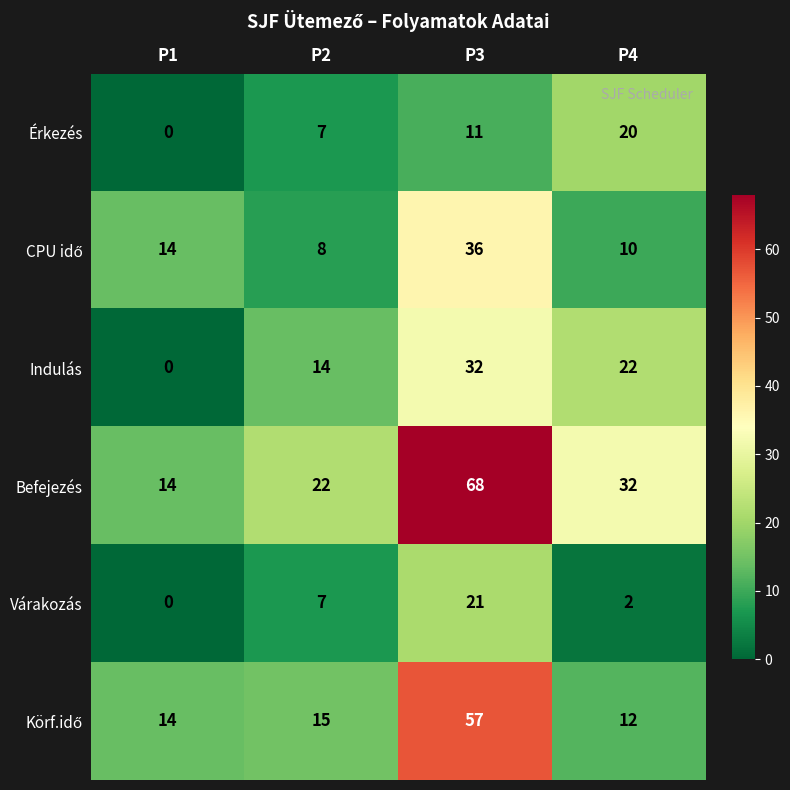

Read the Befejezés value at P1, to the nearest 10.

10